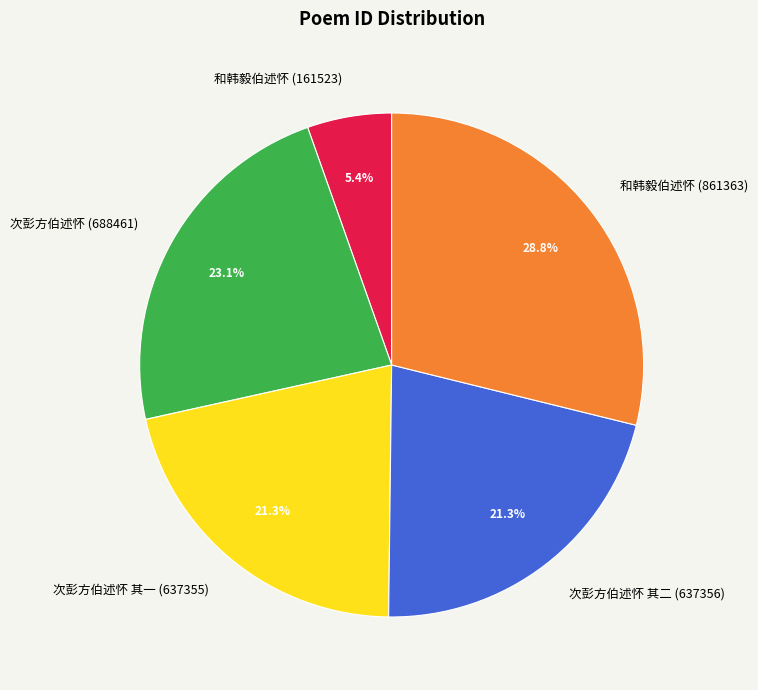

What is the smallest slice in the pie chart?

和韩毅伯述怀 (161523)